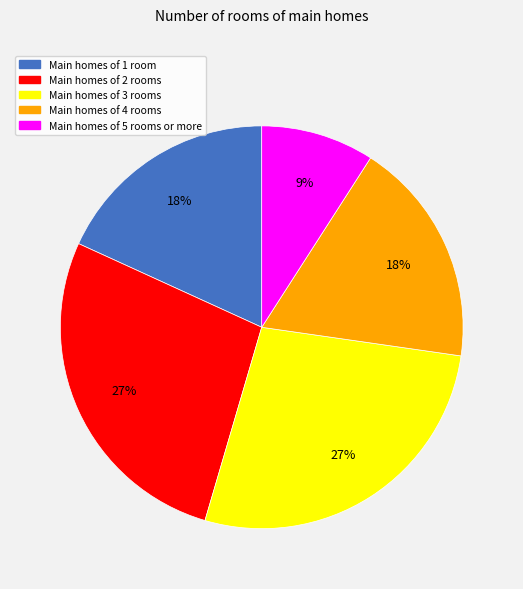

Does any single category account for the majority?

No